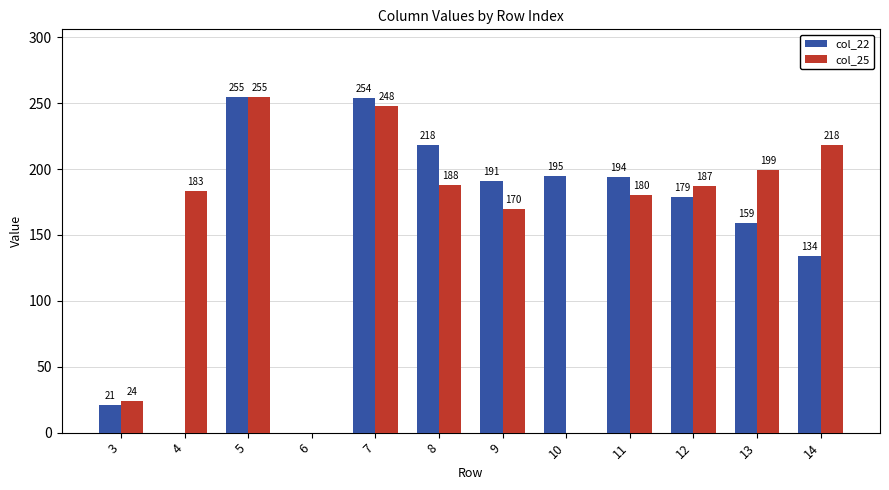

At which label is col_25 closest to 127?

9